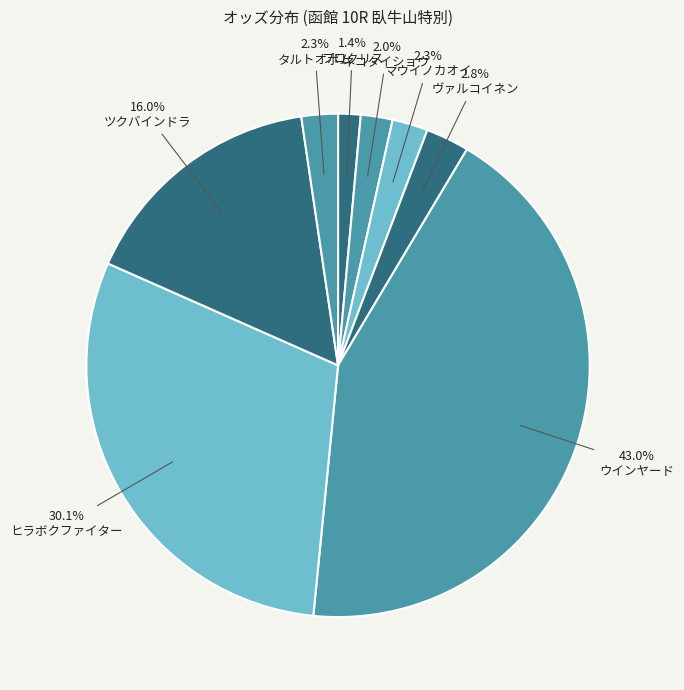

Combined, what portion of the pie is ウインヤード and ヴァルコイネン?

45.8%